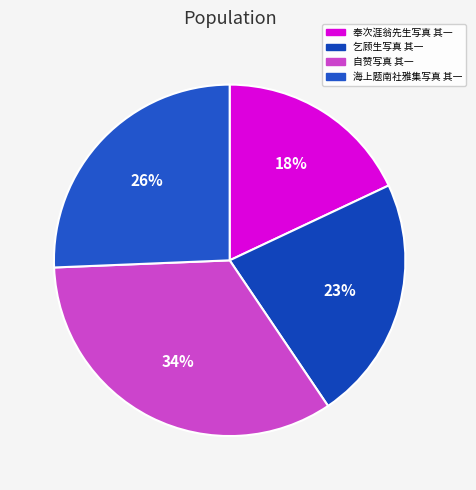

Is there any slice that represents more than half of the pie?

No